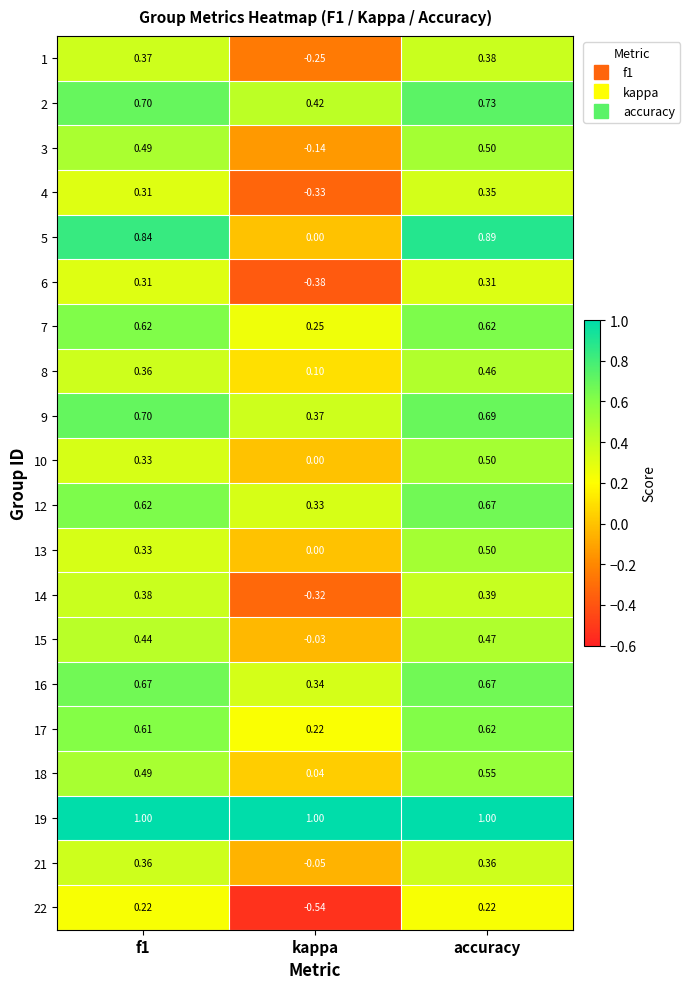

Which category has the highest value in the 14 series?

accuracy